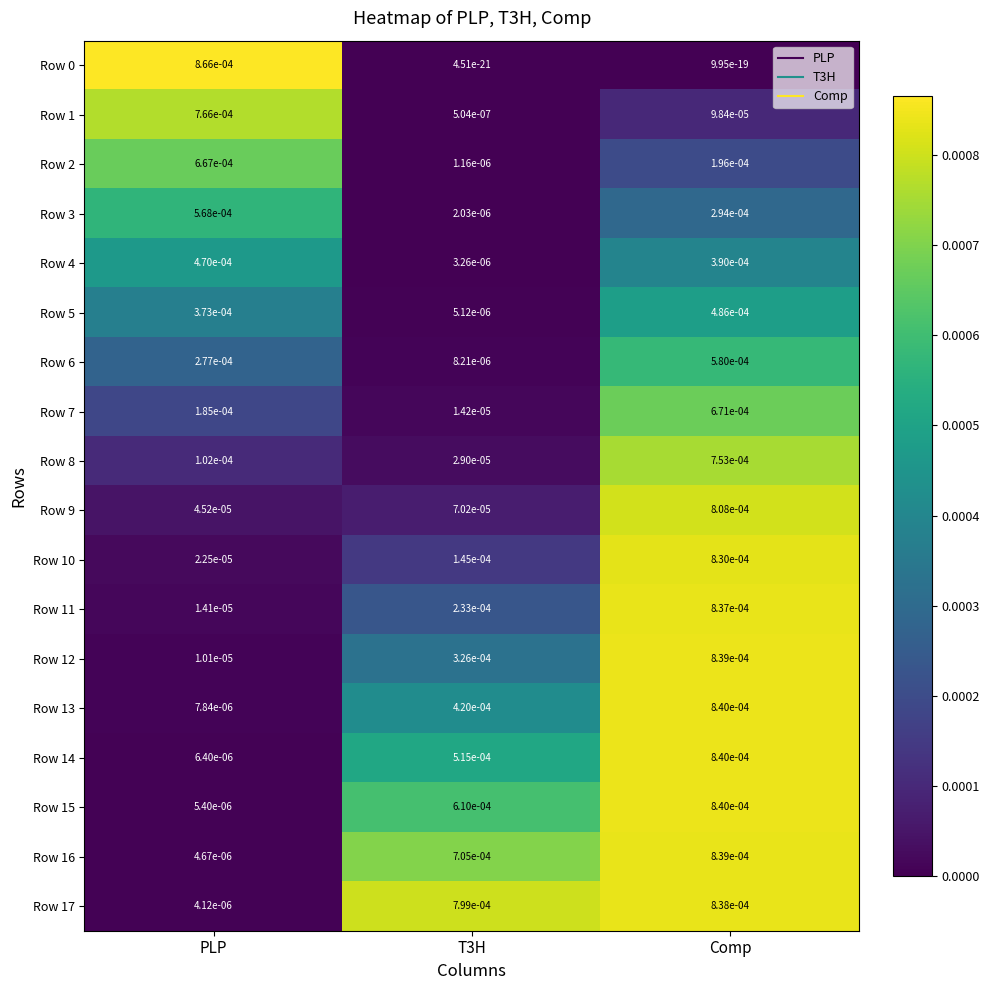

Is the value of Row 9 at Comp greater than the value of Row 3 at T3H?

Yes